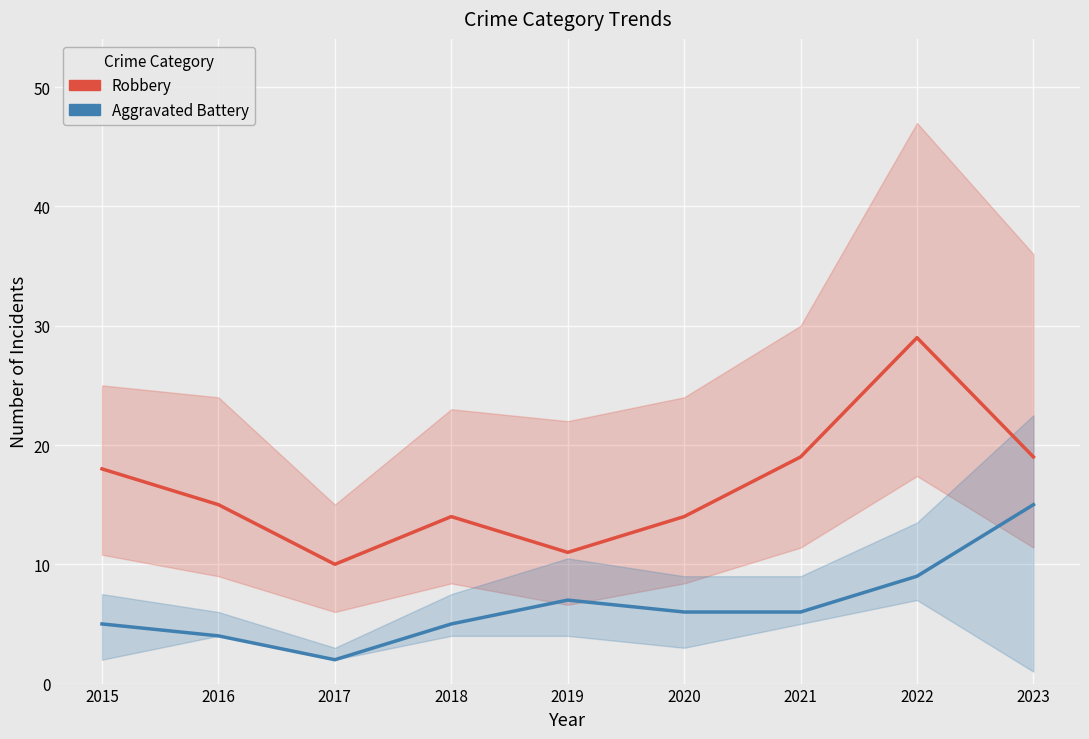

Rank the series by their average value, from lowest to highest.

Aggravated Battery, Robbery